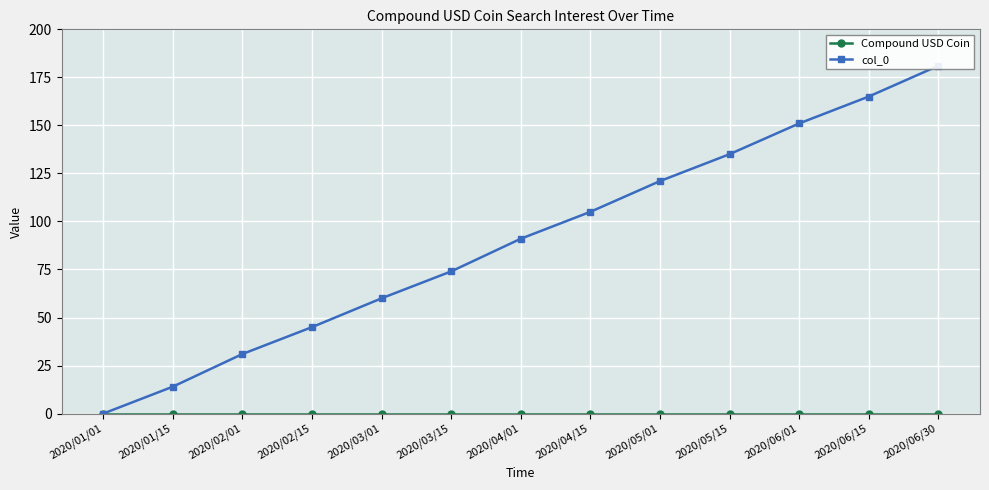

Between 2020/01/01 and 2020/06/01, which is larger?

2020/01/01